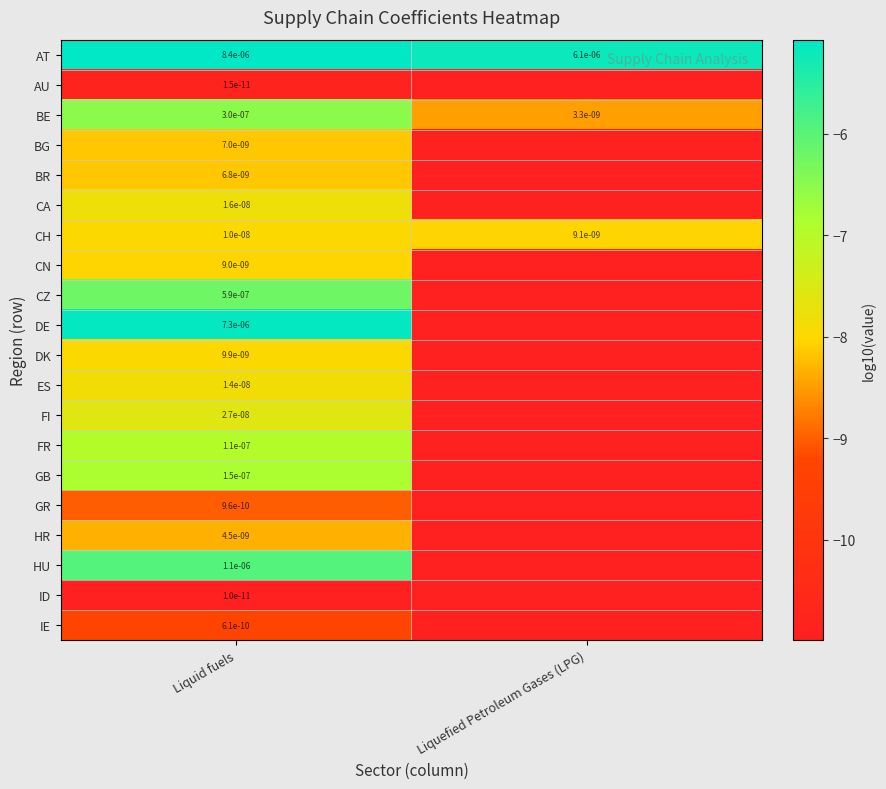

At how many categories does at least one series exceed -7?

2